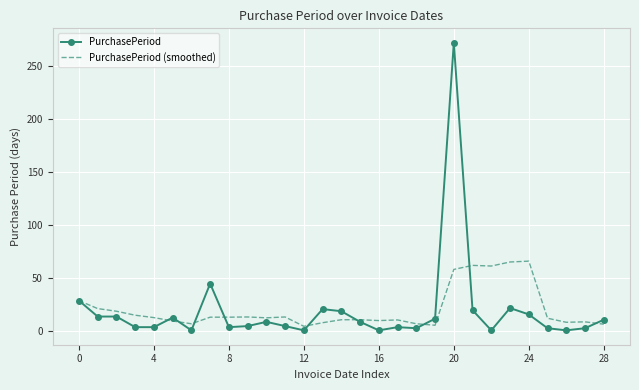

What is the highest value of the PurchasePeriod series?

272.0